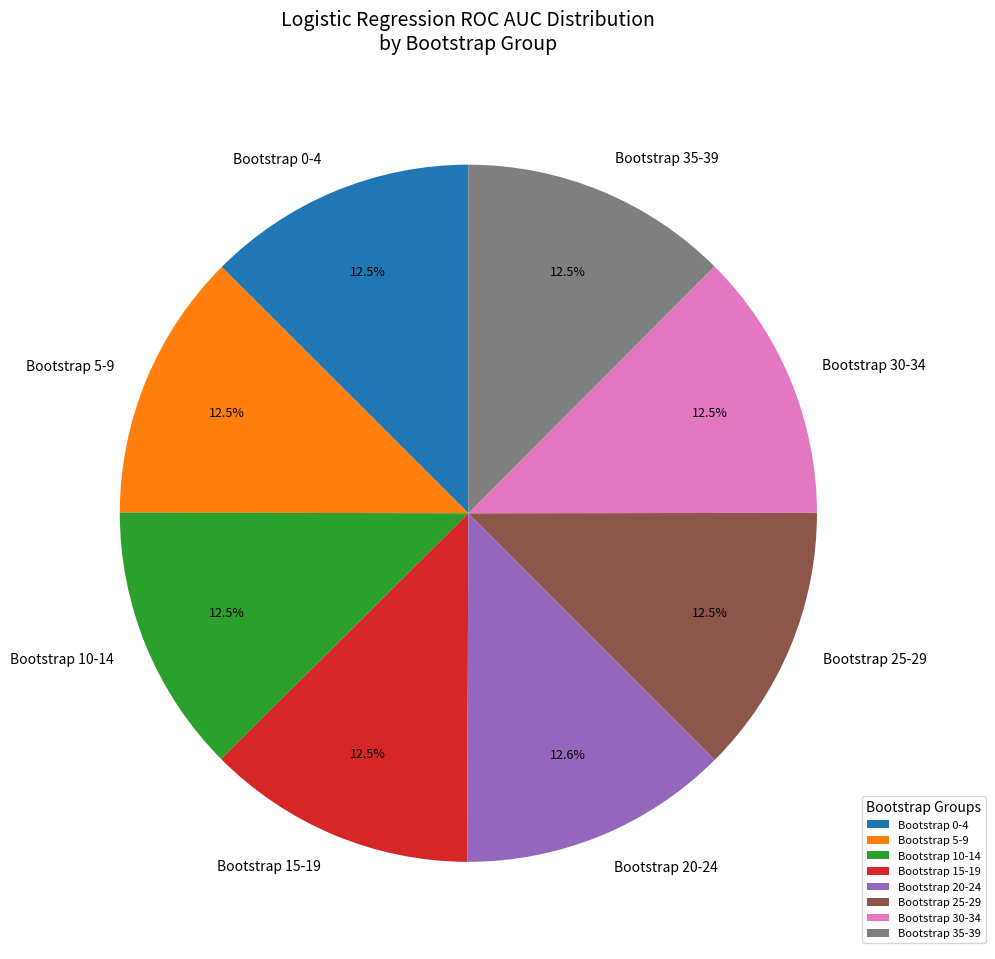

Does Bootstrap 25-29 account for over 50% of the chart?

No